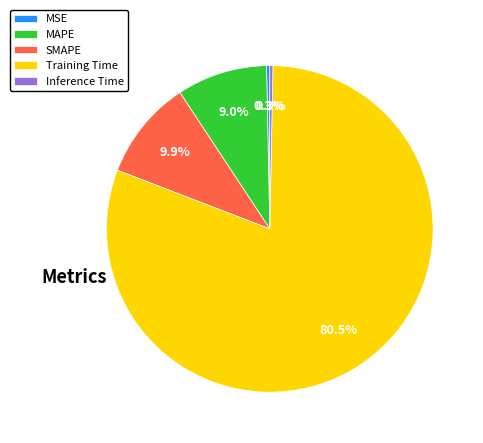

The Inference Time slice represents 0% of the pie. True or false?

True